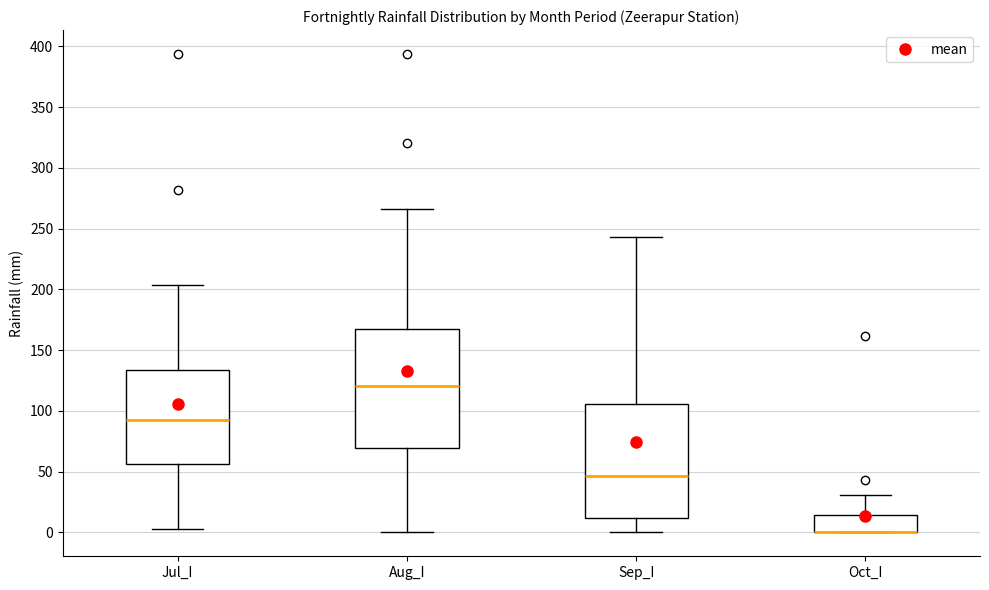

Reading left to right, read every box against the y-axis: the position of its median line, the range the box covers, and the ends of its whiskers. The values are not printed on the chart, so give them approximately, as read against the axis.

Jul_I: median 95, box 55 to 135, whiskers 5 to 205
Aug_I: median 120, box 70 to 165, whiskers 0 to 265
Sep_I: median 45, box 10 to 105, whiskers 0 to 245
Oct_I: median 0 (drawn on the box's lower edge), box 0 to 15, whiskers 0 to 30